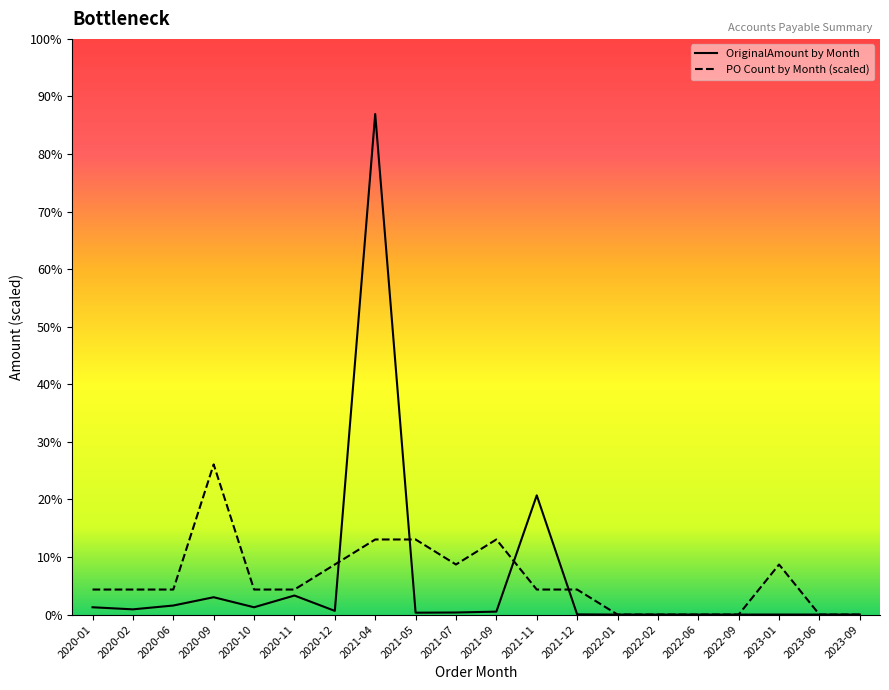

Which series changed the most between 2021-05 and 2021-09?

OriginalAmount by Month